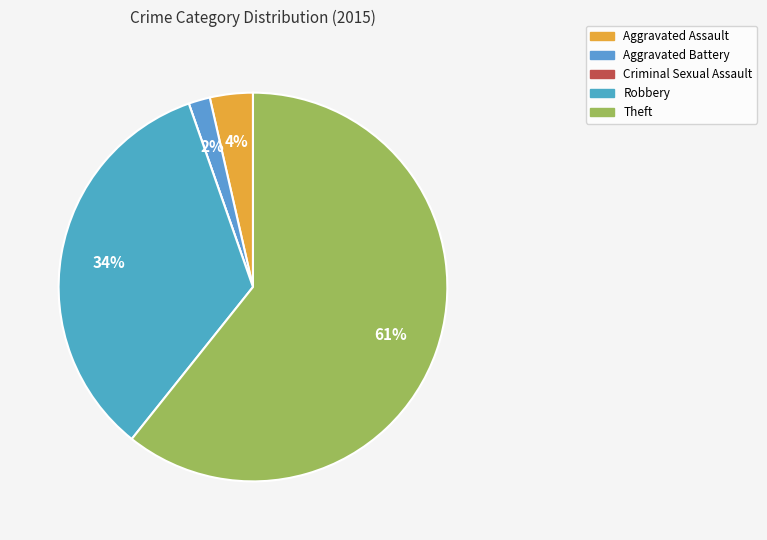

How many slices are in this pie chart?

5